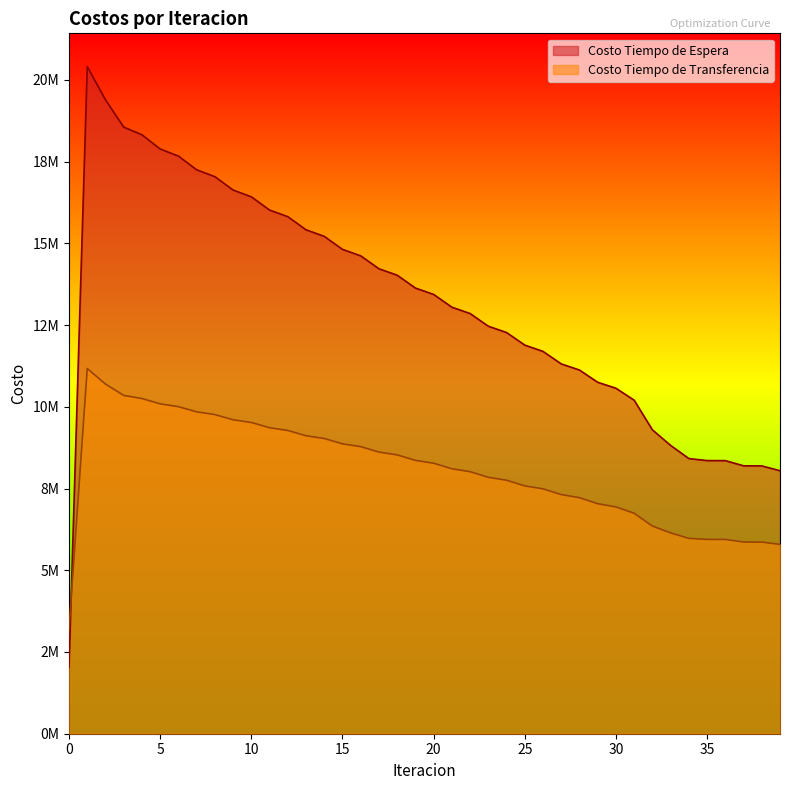

Between which two adjacent categories do Costo Tiempo de Espera and Costo Tiempo de Transferencia first intersect?

0 and 1